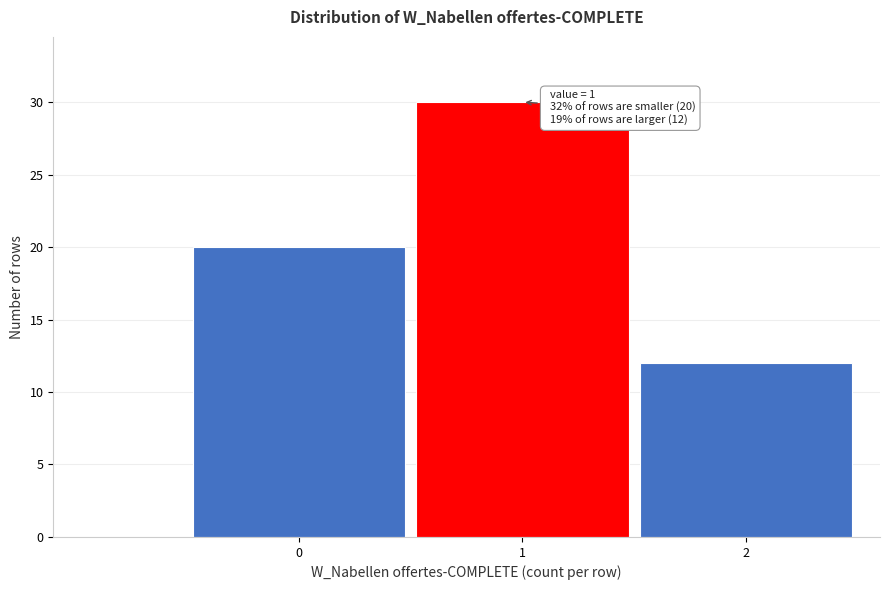

Reading left to right, transcribe all the data shown in this chart.

20	30	12